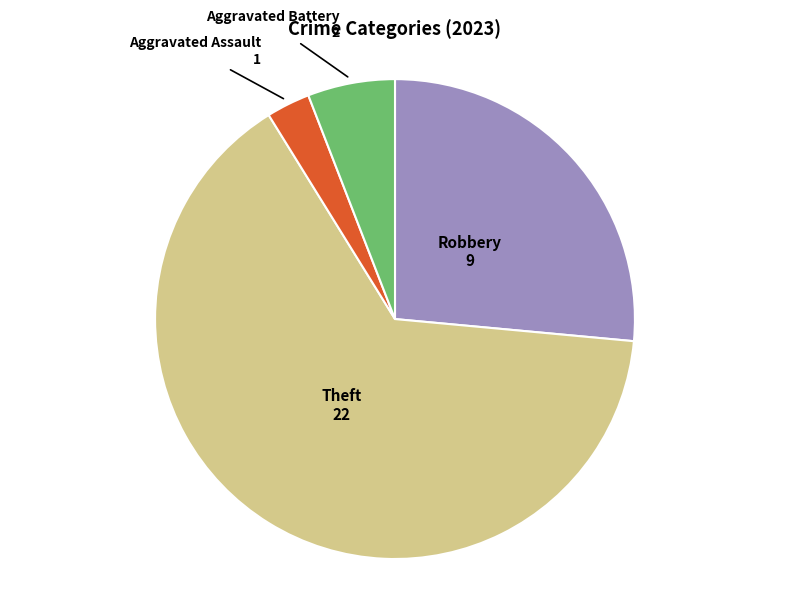

Which category has the biggest portion of the pie?

Theft